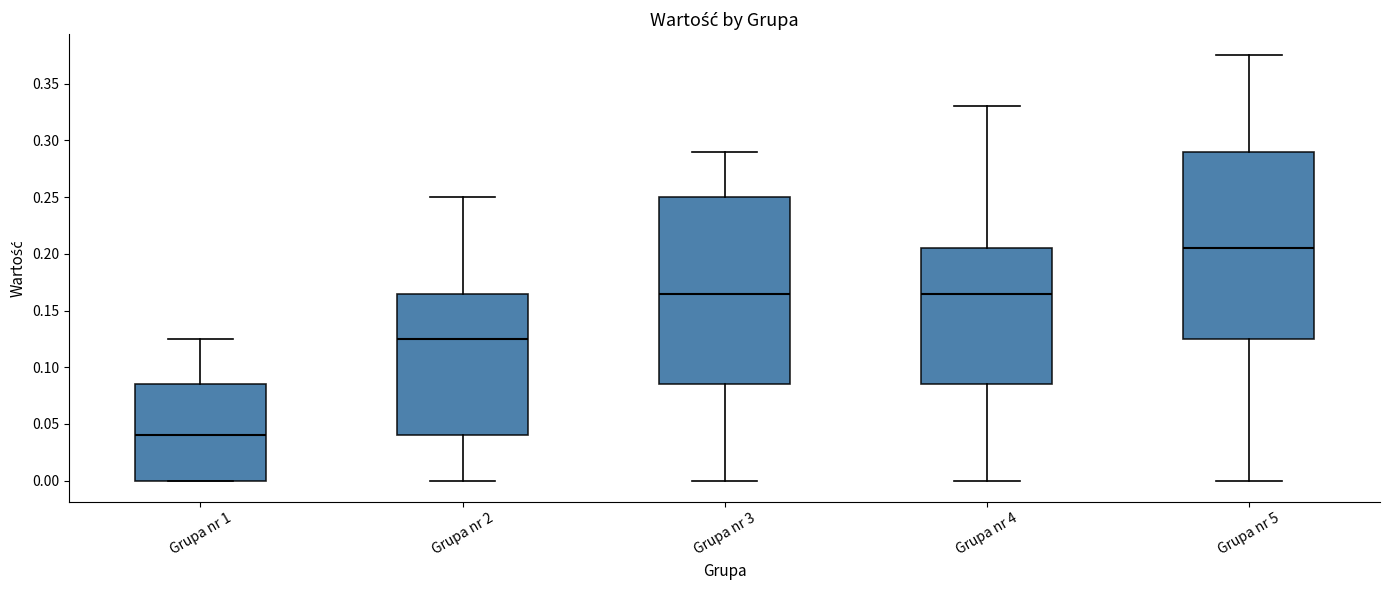

Reading left to right, read every box against the y-axis: the position of its median line, the range the box covers, and the ends of its whiskers. The values are not printed on the chart, so give them approximately, as read against the axis.

Grupa nr 1: median 0.040, box 0.000 to 0.085, whiskers 0.000 to 0.125
Grupa nr 2: median 0.125, box 0.040 to 0.165, whiskers 0.000 to 0.250
Grupa nr 3: median 0.165, box 0.085 to 0.250, whiskers 0.000 to 0.290
Grupa nr 4: median 0.165, box 0.085 to 0.205, whiskers 0.000 to 0.330
Grupa nr 5: median 0.205, box 0.125 to 0.290, whiskers 0.000 to 0.375